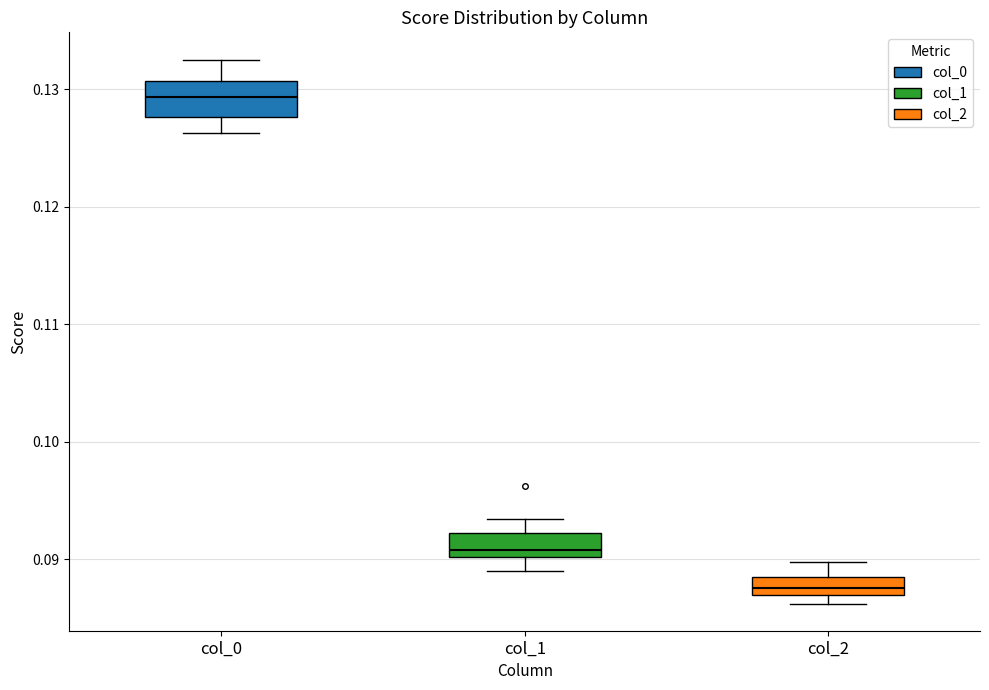

Which box's median line is the lowest?

col_2